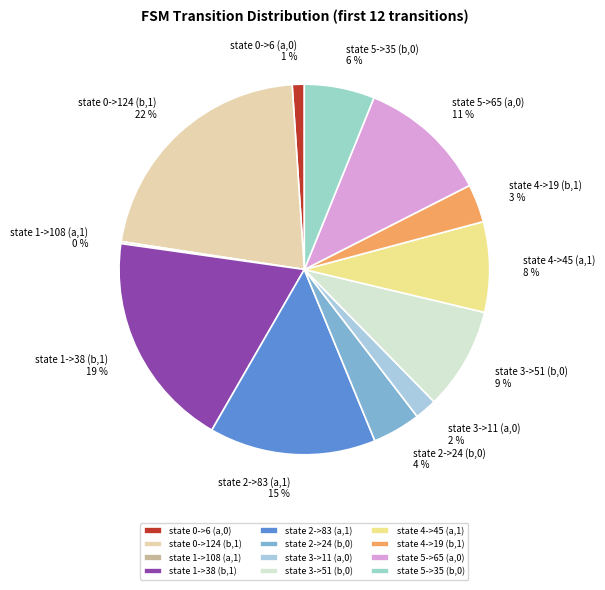

The state 2->24 (b,0) slice represents 4% of the pie. True or false?

True